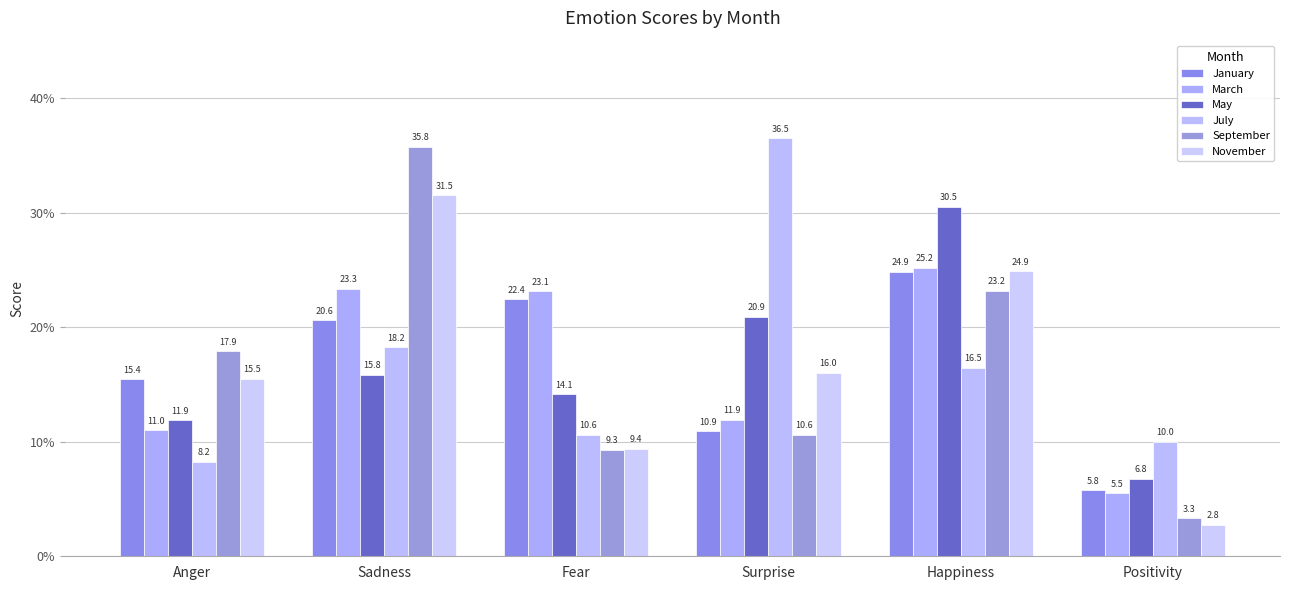

True or false: March has a value of 25.2 at Happiness.

True